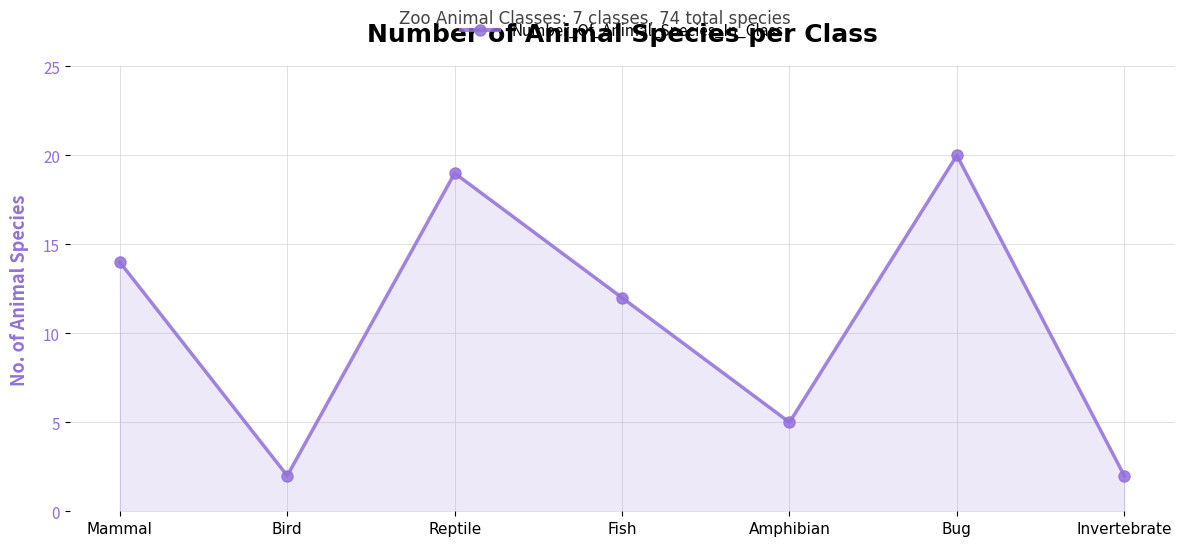

How many points are higher than both their immediate neighbors (excluding endpoints)?

2